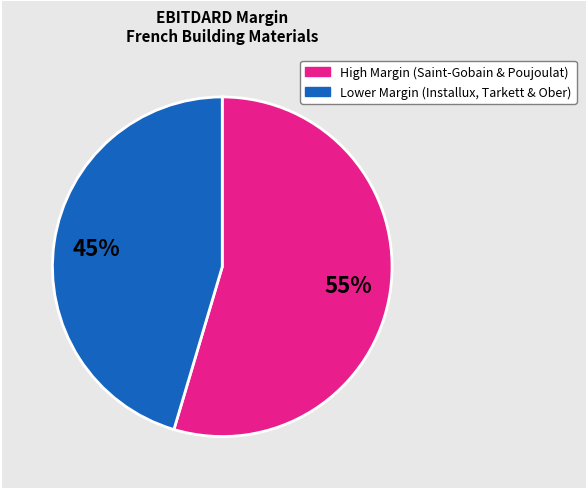

To the nearest percent, what is the average slice percentage?

50%